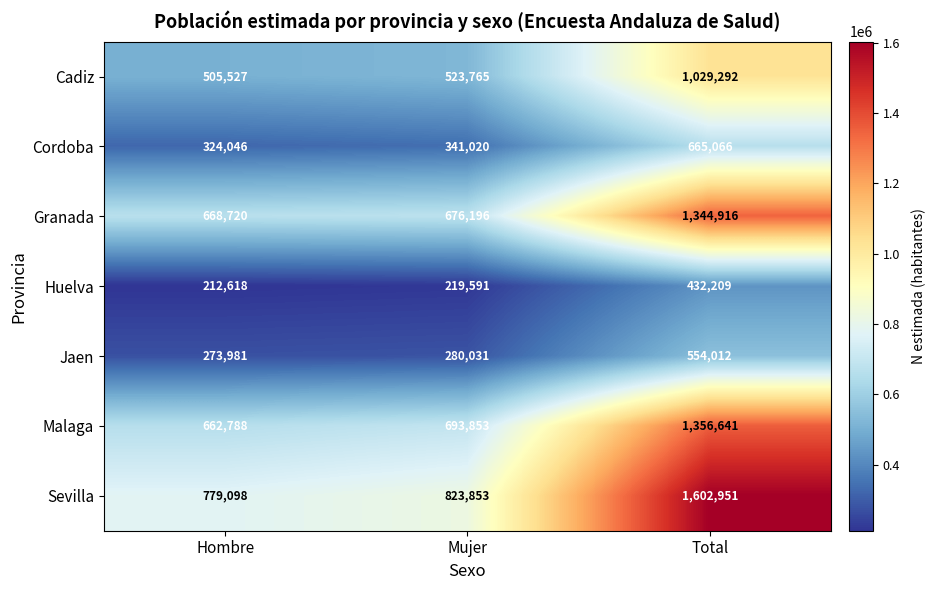

The value of Cadiz at Total is 1029292. True or false?

True